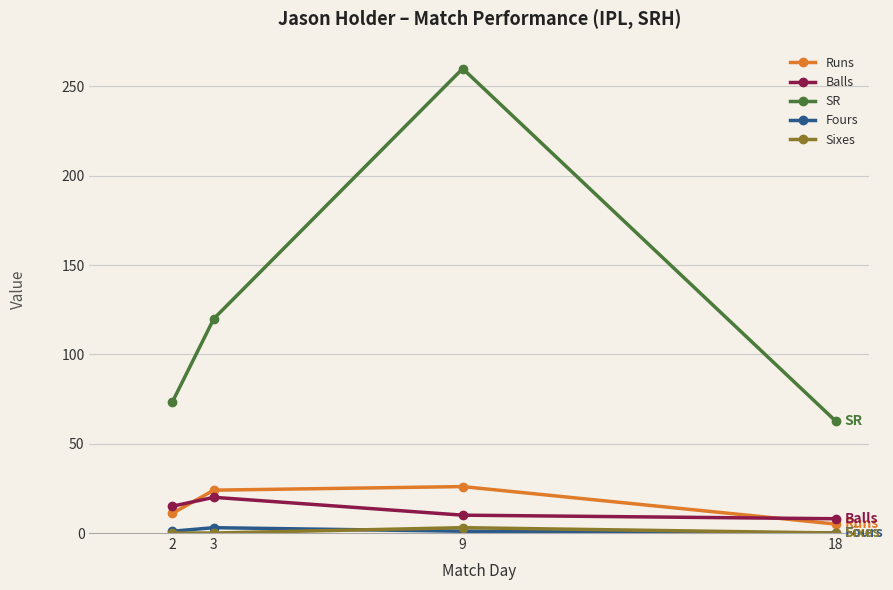

The value of Runs at 3 is 24.0. True or false?

True